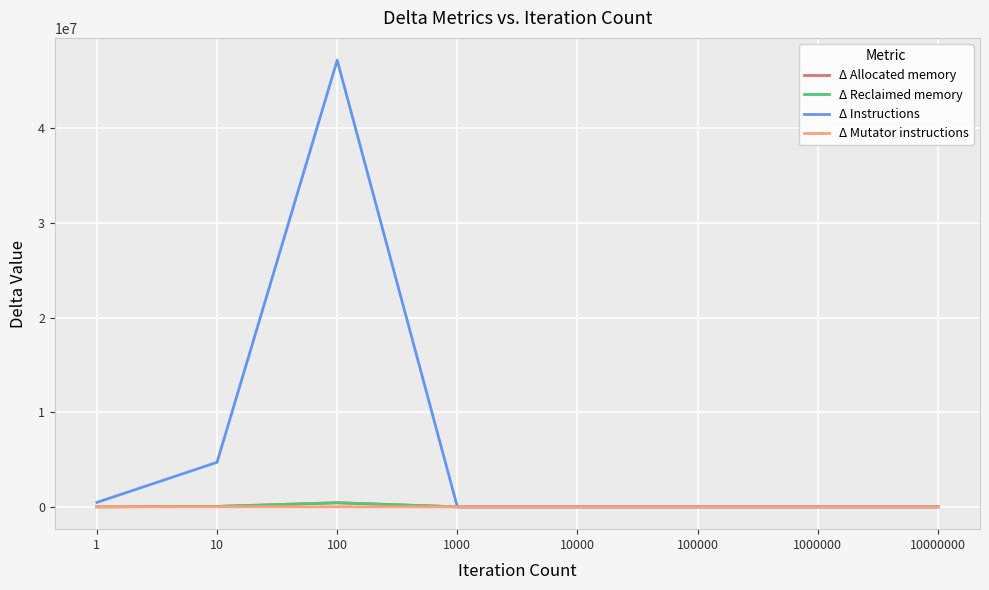

Does the chart display data point markers on the line(s)?

No